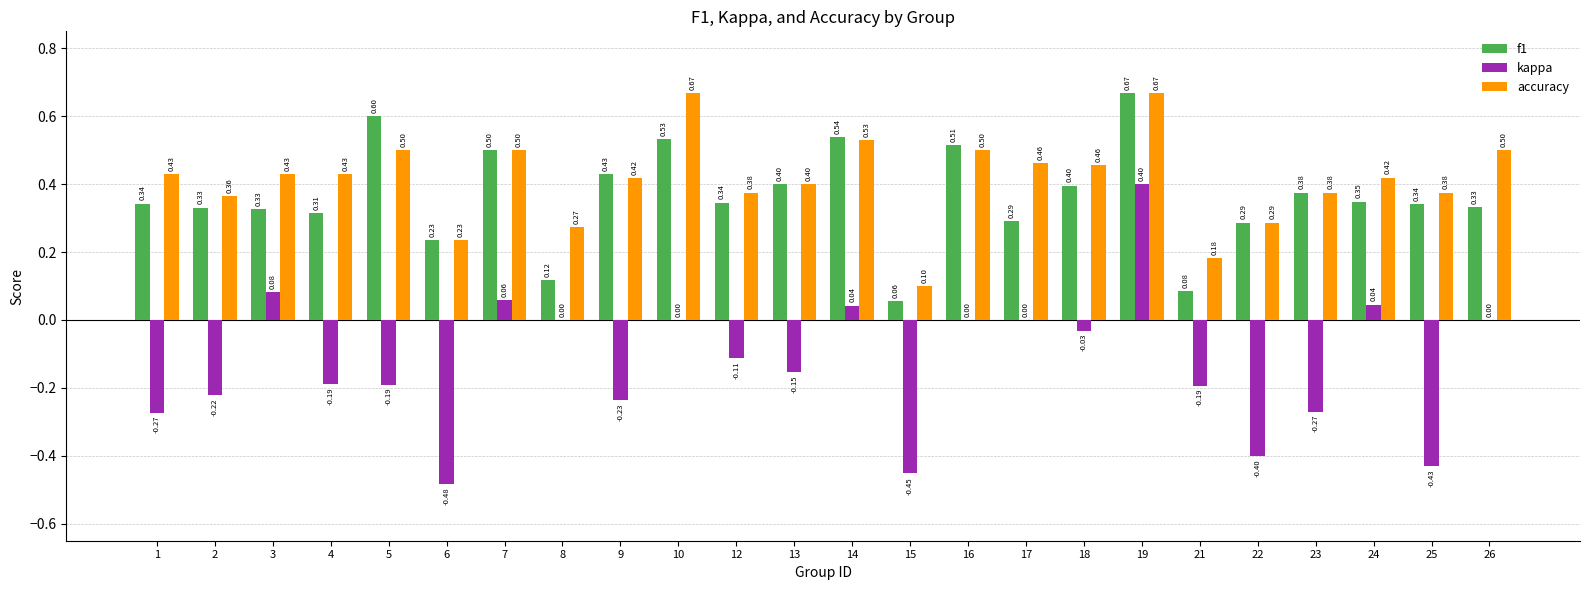

Is the value of kappa at 15 greater than the value of f1 at 24?

No